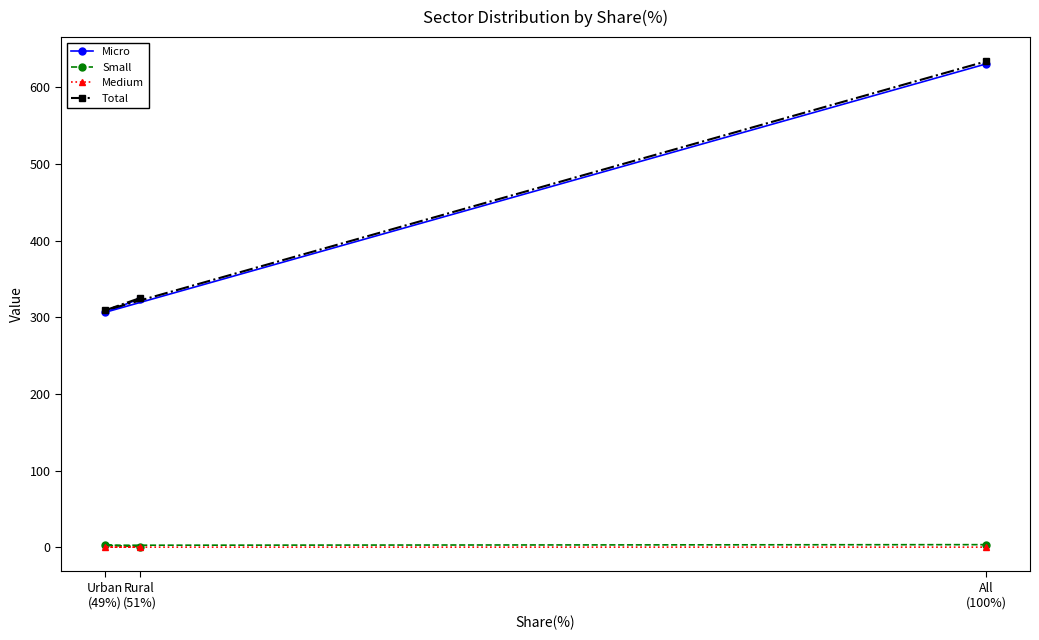

What are all the series names shown in the legend?

Micro, Small, Medium, Total